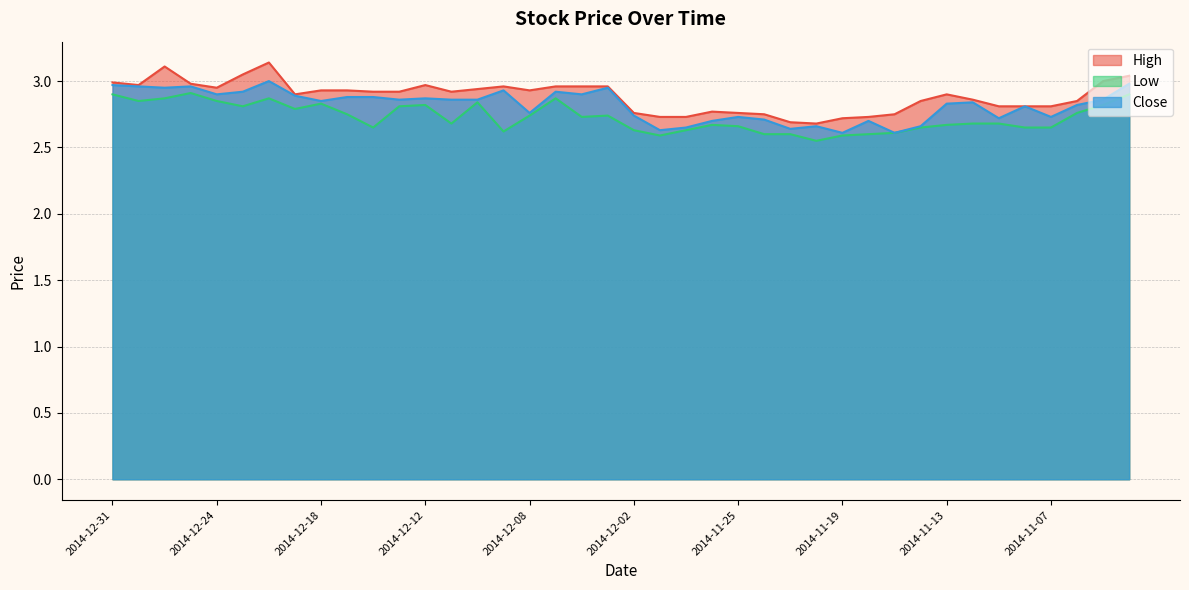

True or false: Low and High intersect in this chart.

False